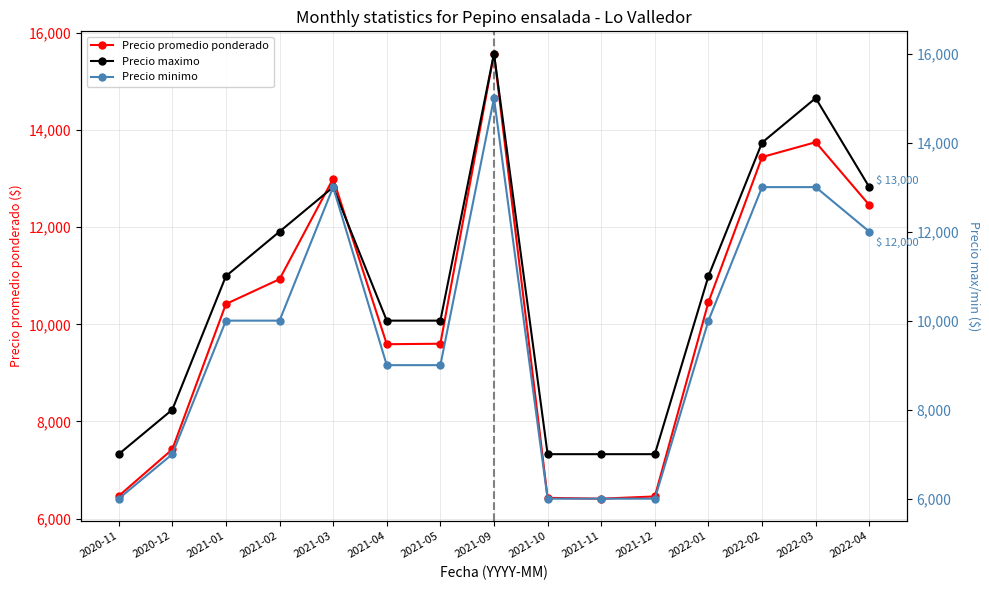

What is the value of the Precio minimo point at the 3rd from the left?

10000